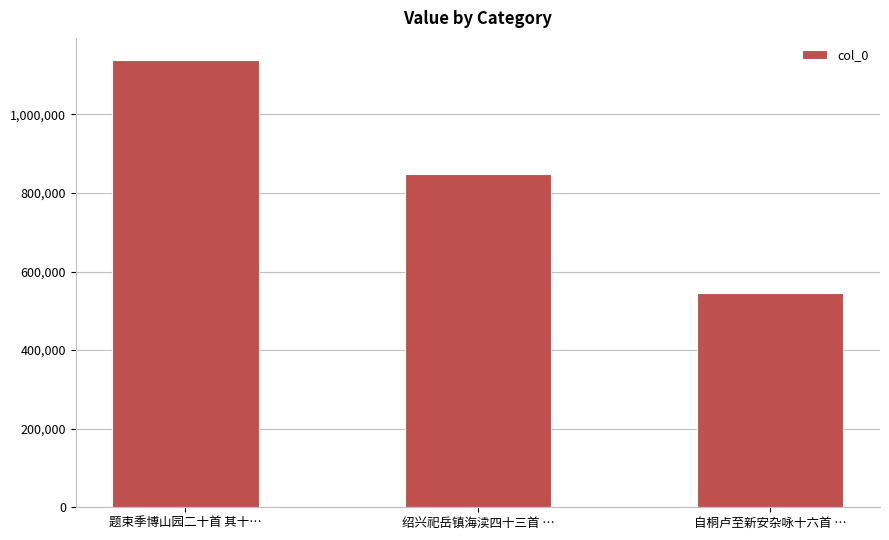

What position from the right is 题束季博山园二十首 其十…?

3